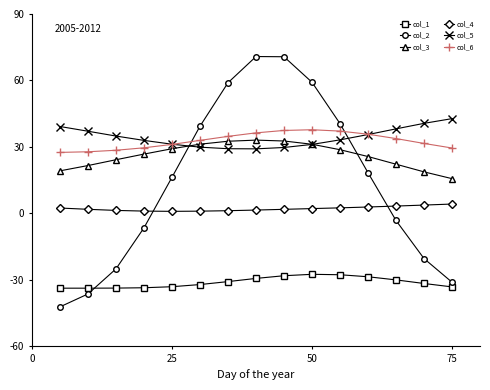

What are all the series names shown in the legend?

col_1, col_2, col_3, col_4, col_5, col_6